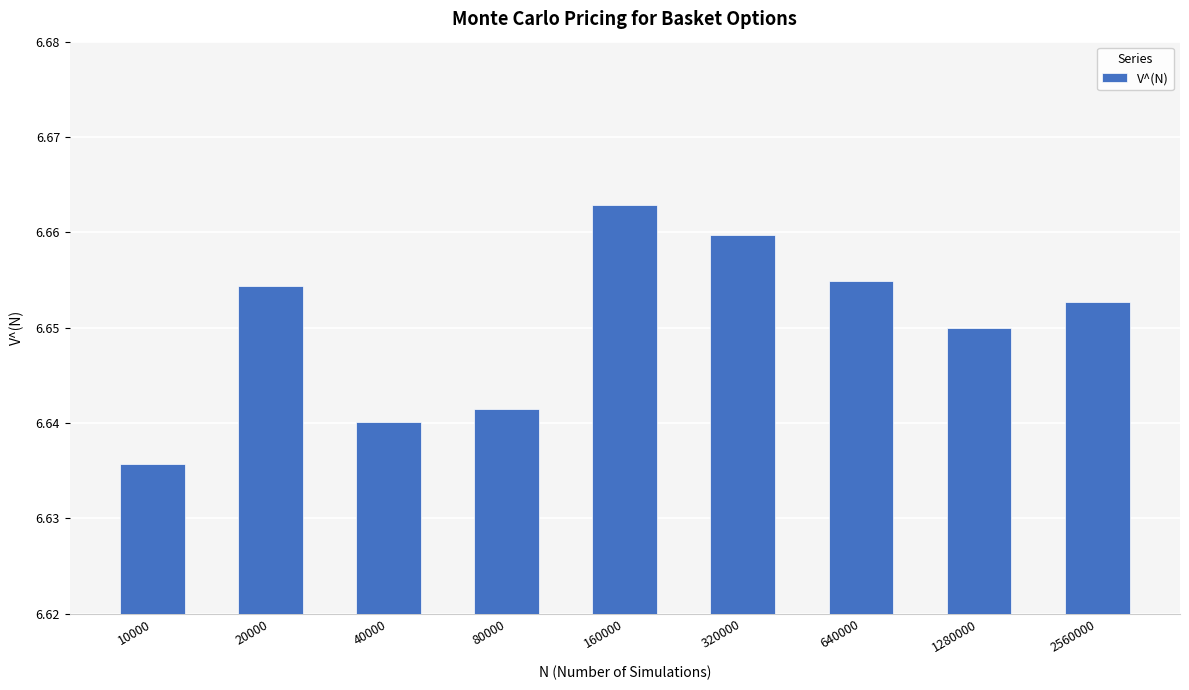

The chart shows a value of 9.3 at 40000. True or false?

False